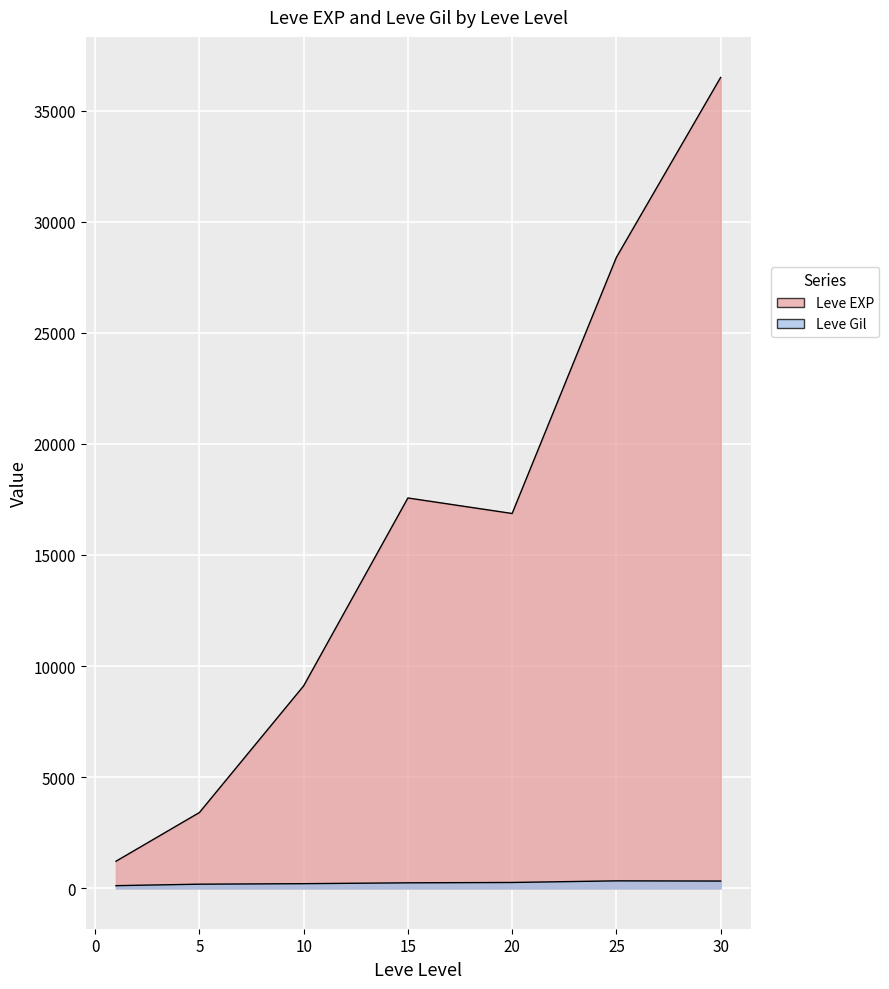

List the series in order of their peak value, highest first.

Leve EXP, Leve Gil